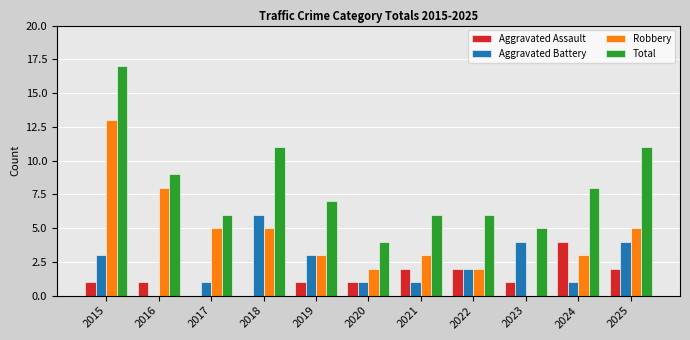

What is the total value across all series at 2017?

12